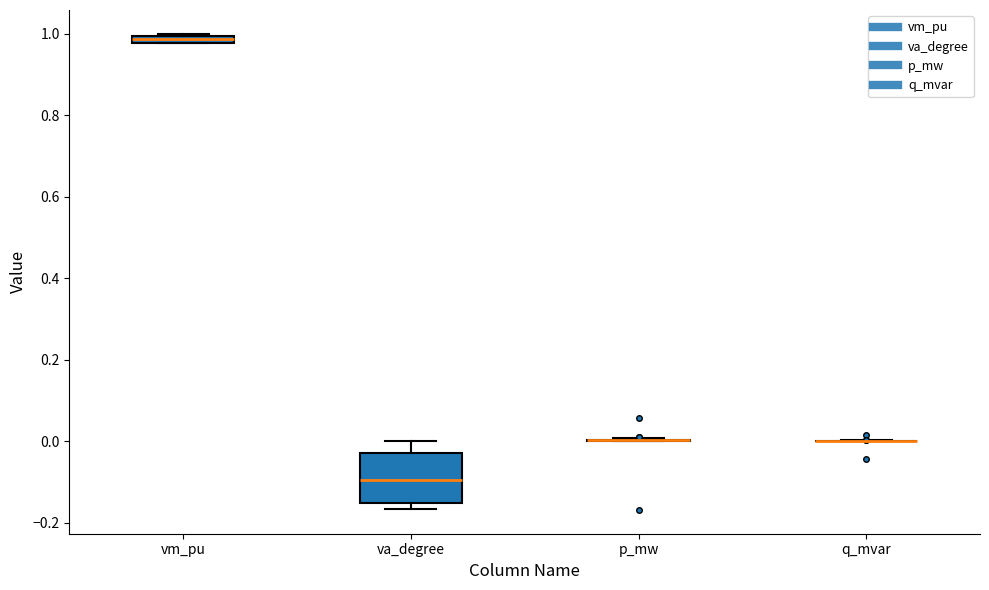

Comparing the boxes themselves (not the whiskers), which one is the tallest?

va_degree